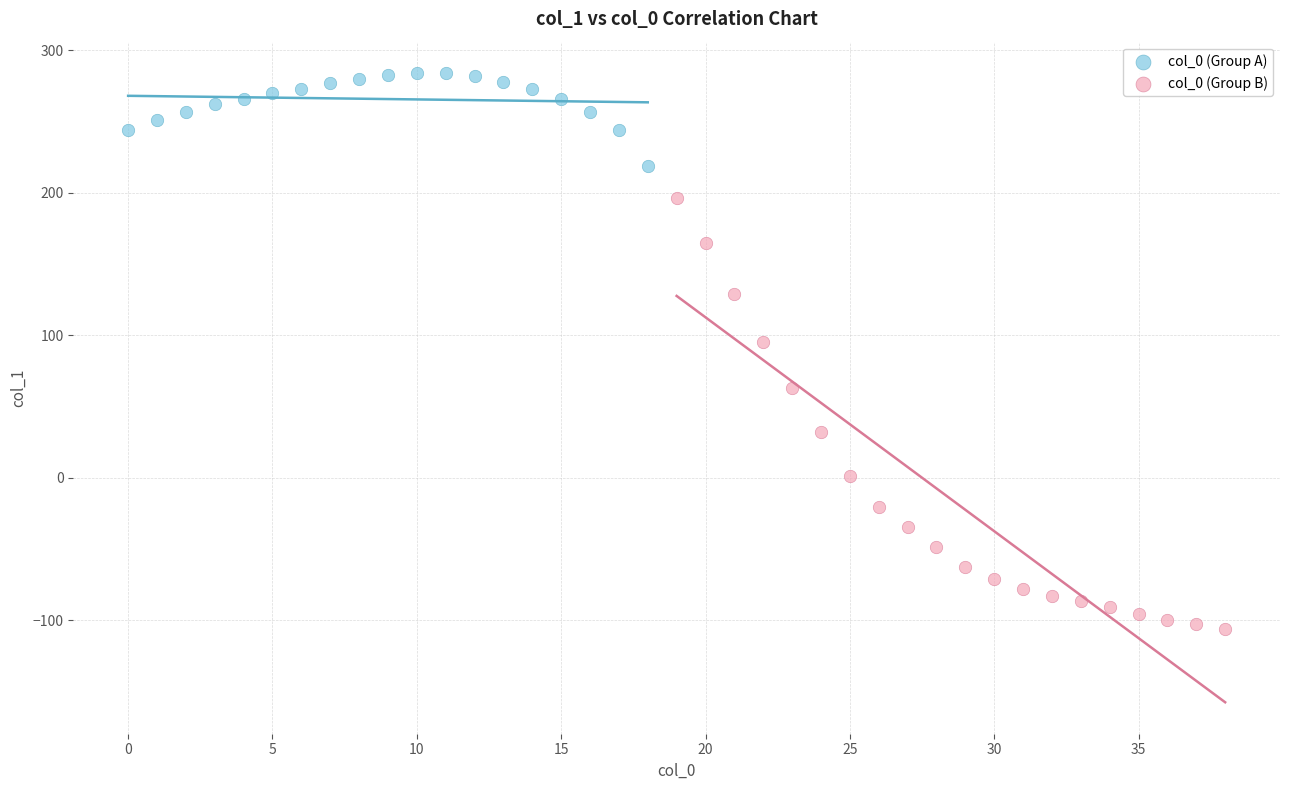

Which series has the widest spread of Y values?

col_0 (Group B)